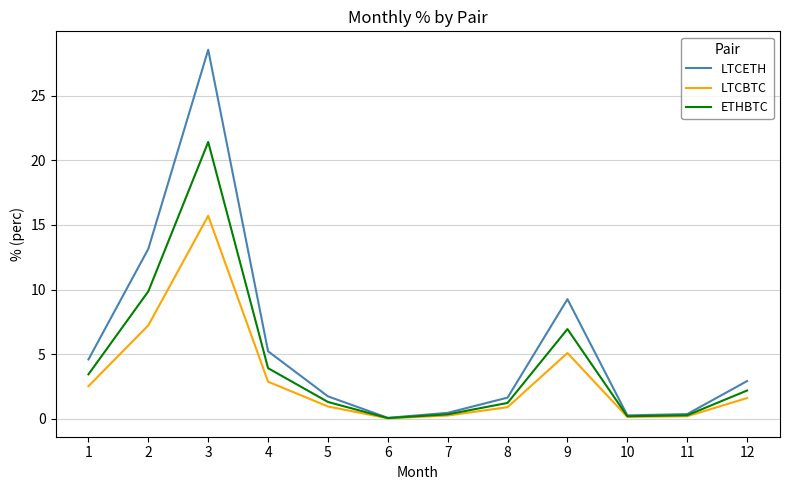

The value of ETHBTC at 1 is 2.1. True or false?

False